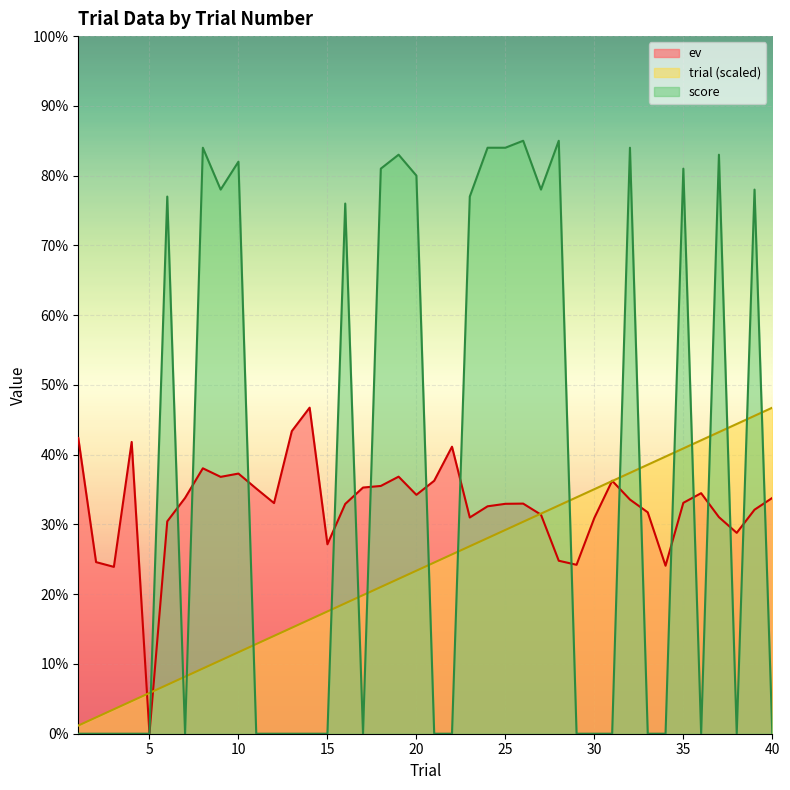

Which has a higher value, 36 or 33?

36